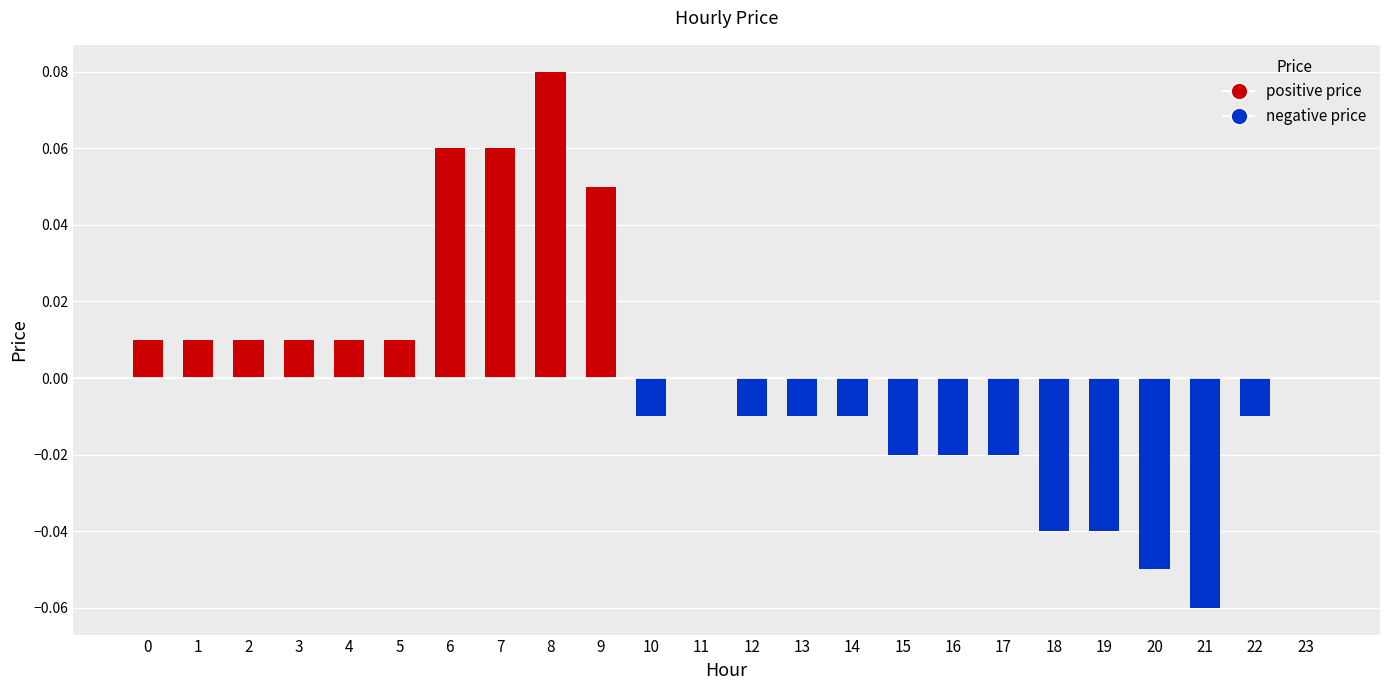

What is the sum of all positive price values?

0.3